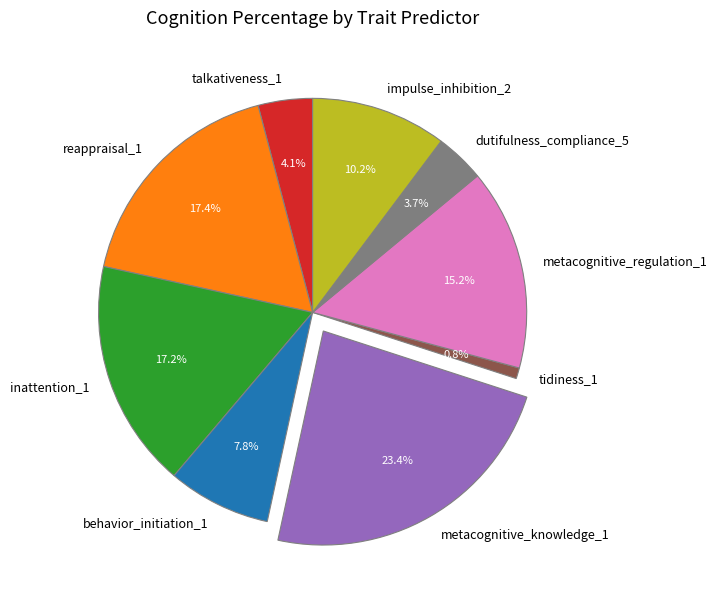

Approximately how many times larger is the value at dutifulness_compliance_5 compared to reappraisal_1?

0.2